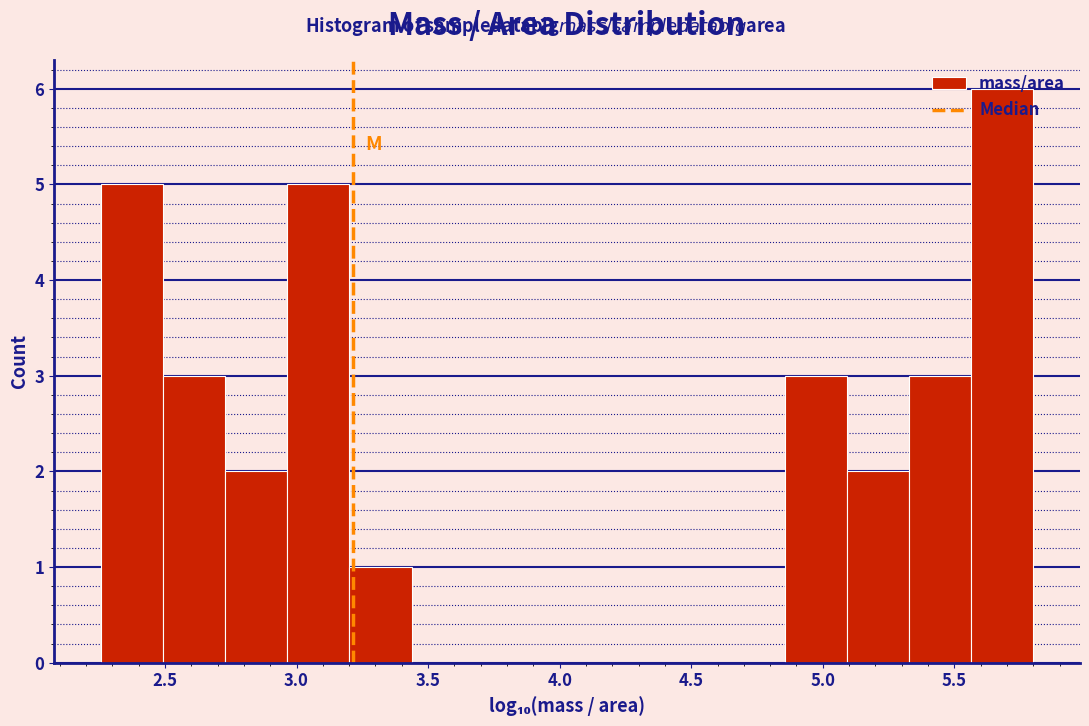

Over which range of the x-axis is the bar tallest?

5.55 to 5.80